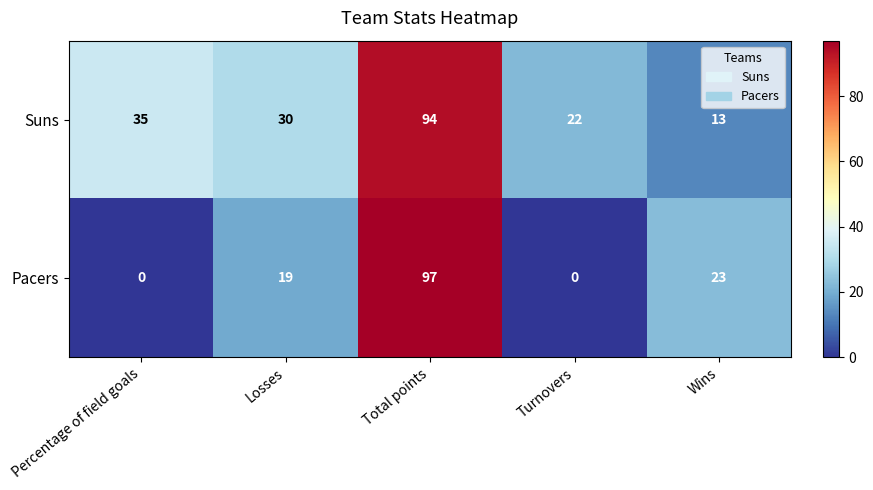

What is the maximum value shown in the chart?

97